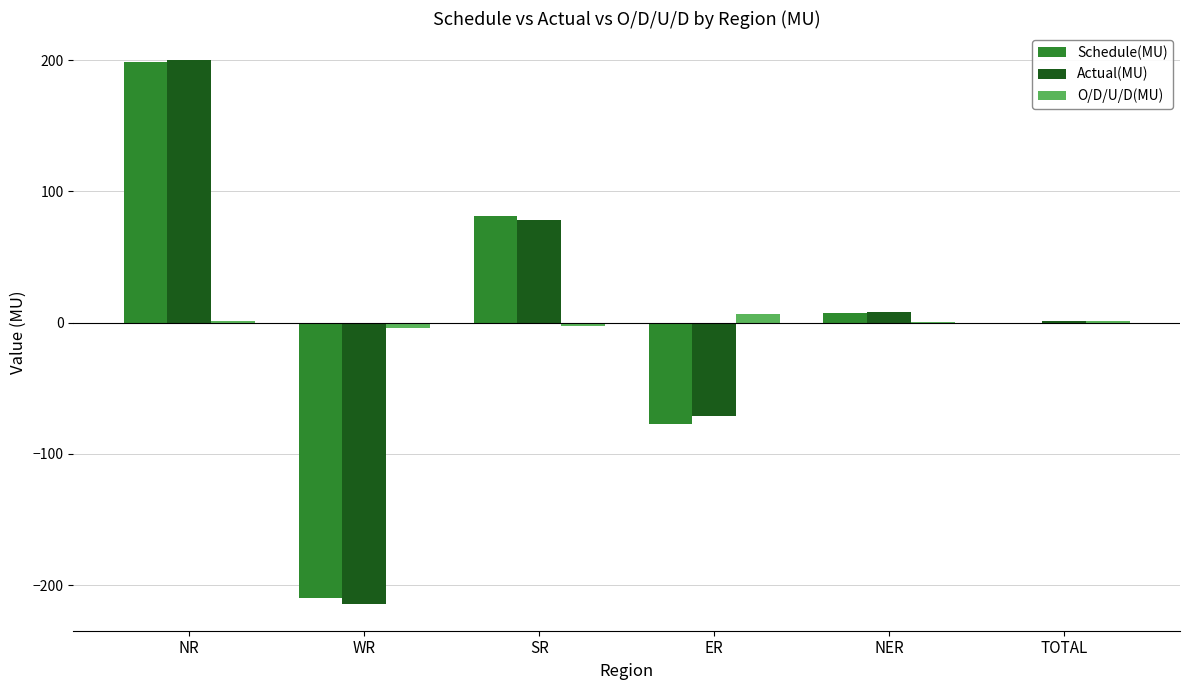

Which series changed the most between NR and SR?

Actual(MU)